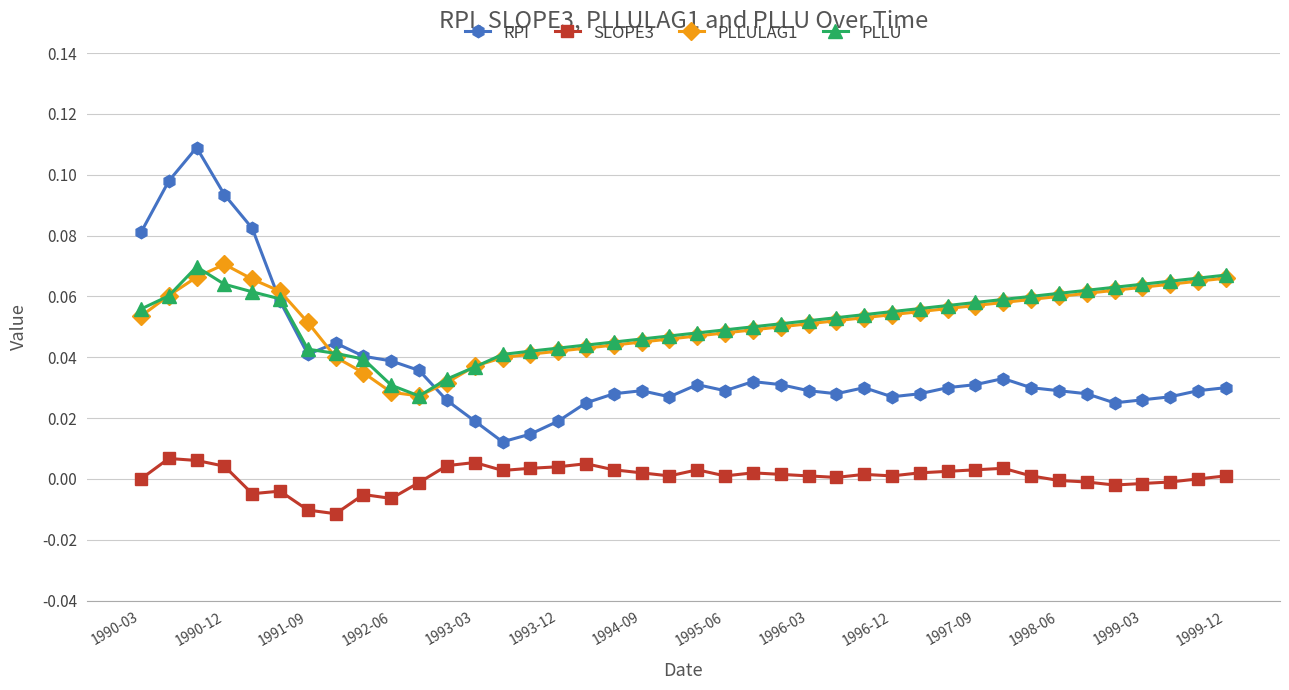

True or false: SLOPE3 has more than 0 points higher than both neighbors.

True